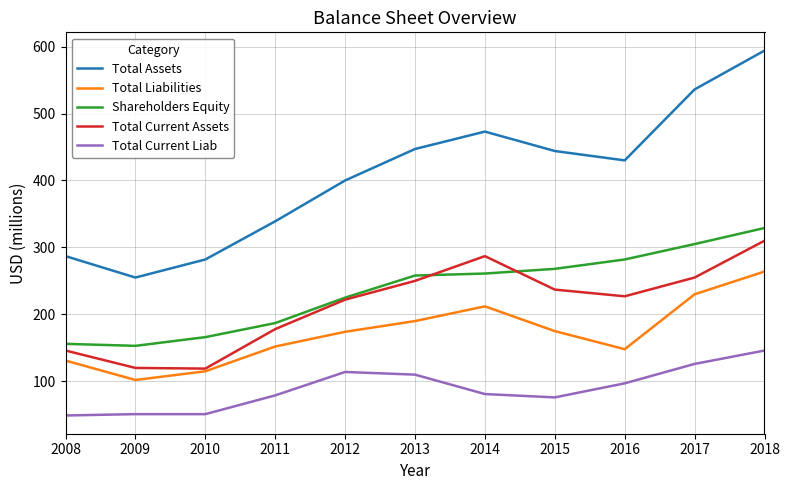

True or false: Total Assets and Total Current Assets intersect in this chart.

False